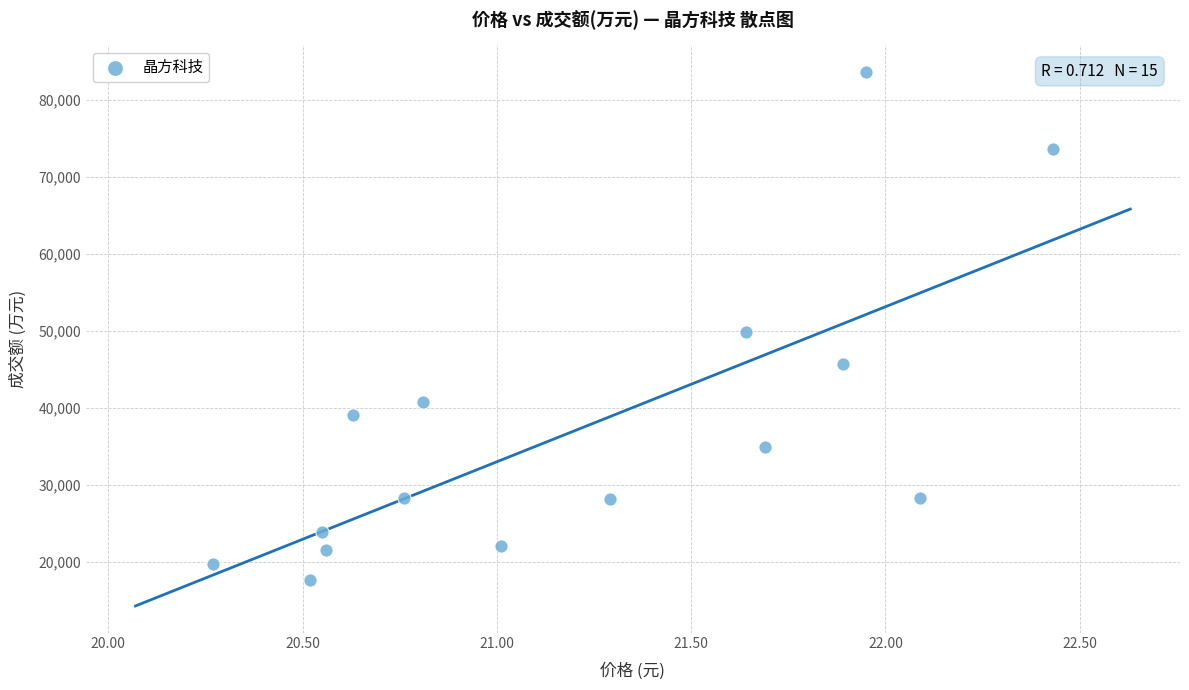

What is the range of Y values (max minus min)?

65980